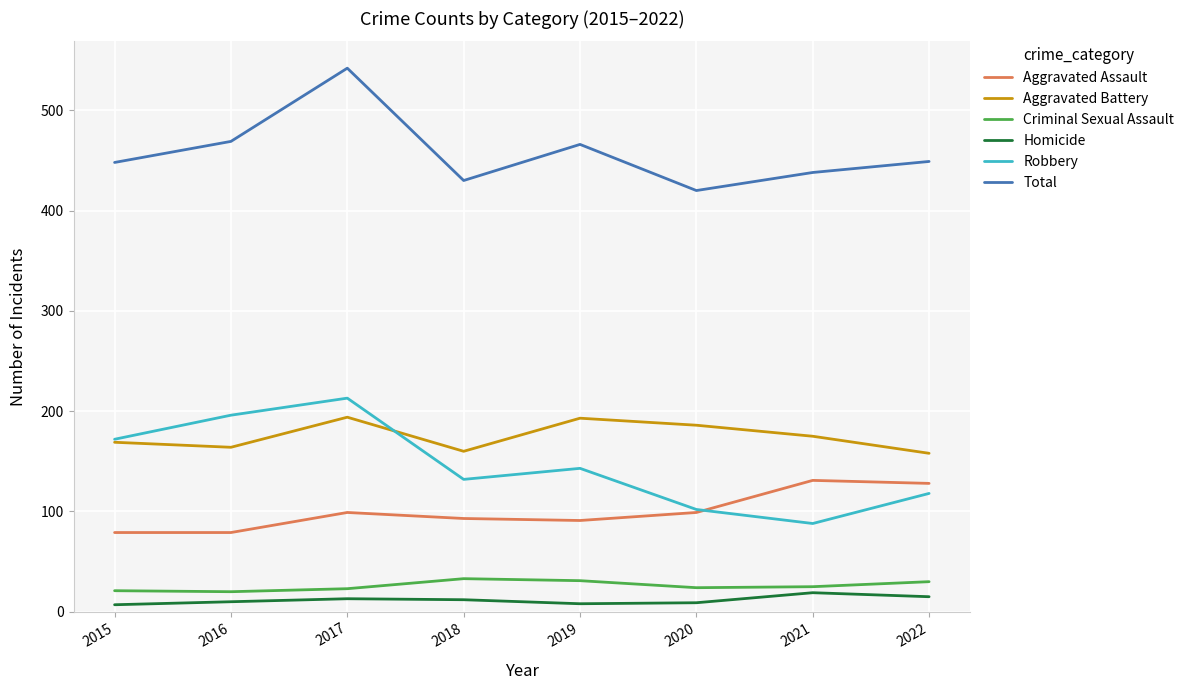

True or false: Robbery has a value of 356 at 2017.

False